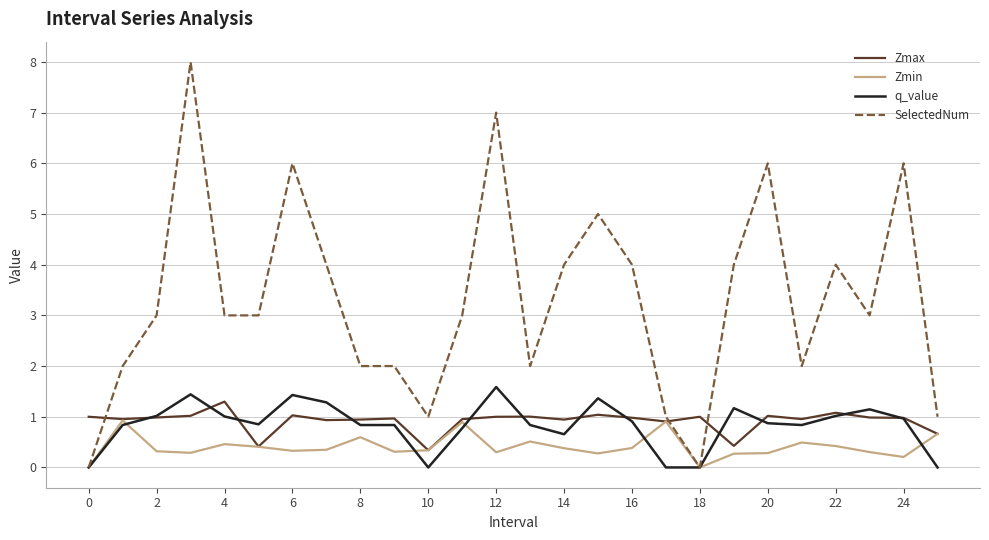

Which series has the largest total across all categories?

SelectedNum